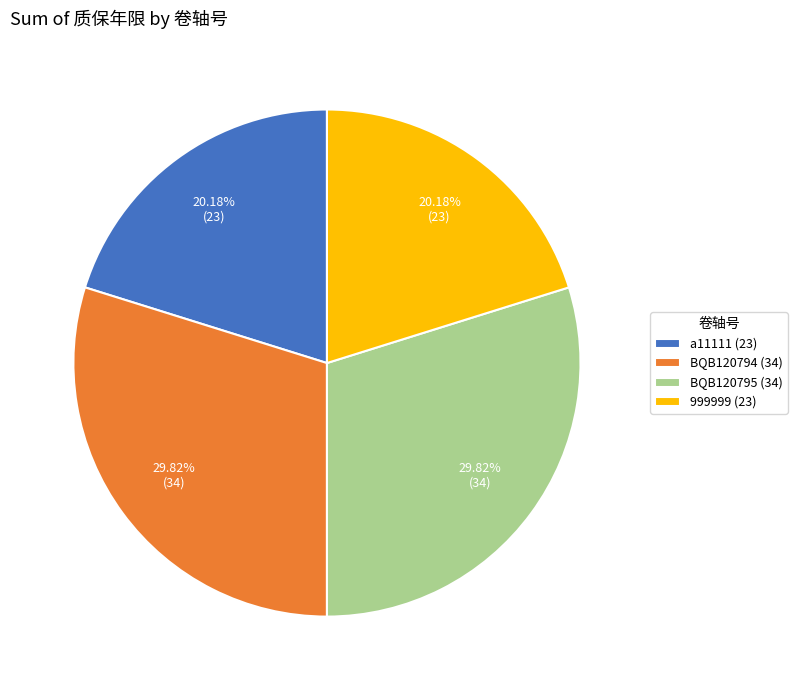

Combined, do a11111 (23) and 999999 (23) account for over 50%?

No